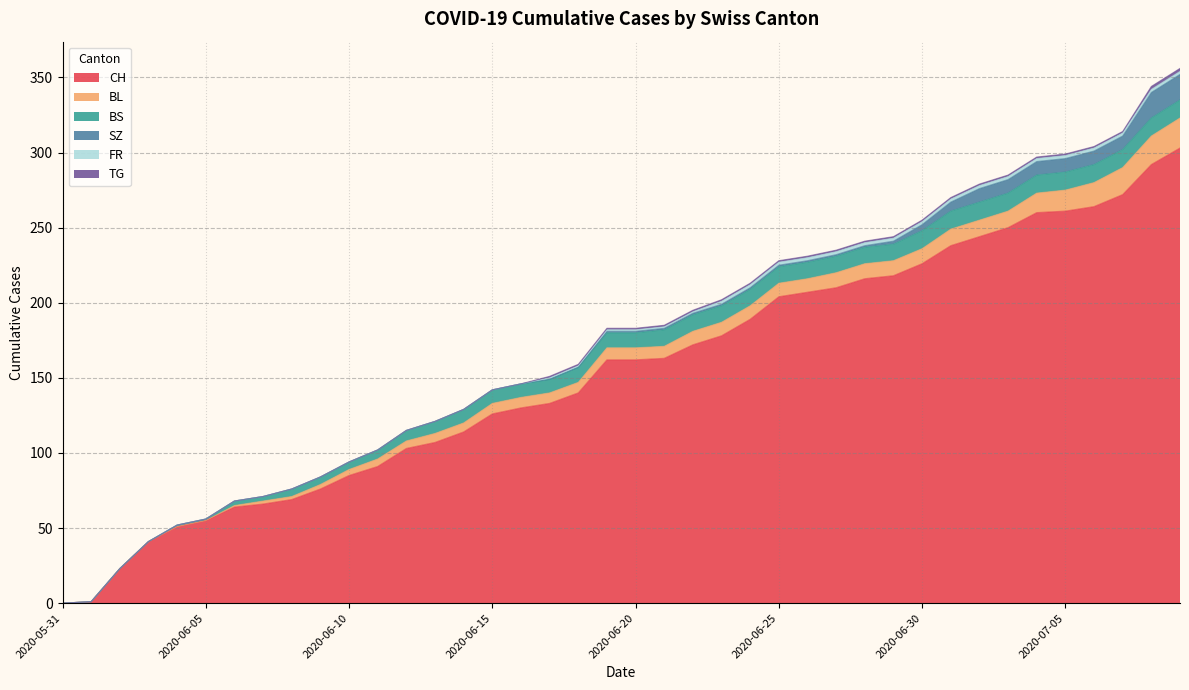

Reading left to right, extract all data points from this chart.

CH: 2020-05-31=0	2020-06-01=1	2020-06-02=23	2020-06-03=41	2020-06-04=51	2020-06-05=55	2020-06-06=64	2020-06-07=66	2020-06-08=69	2020-06-09=76	2020-06-10=85	2020-06-11=91	2020-06-12=103	2020-06-13=107	2020-06-14=114	2020-06-15=126	2020-06-16=130	2020-06-17=133	2020-06-18=140	2020-06-19=162	2020-06-20=162	2020-06-21=163	2020-06-22=172	2020-06-23=178	2020-06-24=189	2020-06-25=204	2020-06-26=207	2020-06-27=210	2020-06-28=216	2020-06-29=218	2020-06-30=226	2020-07-01=238	2020-07-02=244	2020-07-03=250	2020-07-04=260	2020-07-05=261	2020-07-06=264	2020-07-07=272	2020-07-08=292	2020-07-09=303
BL: 2020-05-31=0	2020-06-01=0	2020-06-02=0	2020-06-03=0	2020-06-04=0	2020-06-05=0	2020-06-06=1	2020-06-07=2	2020-06-08=2	2020-06-09=3	2020-06-10=4	2020-06-11=5	2020-06-12=5	2020-06-13=6	2020-06-14=6	2020-06-15=7	2020-06-16=7	2020-06-17=7	2020-06-18=7	2020-06-19=8	2020-06-20=8	2020-06-21=8	2020-06-22=9	2020-06-23=9	2020-06-24=9	2020-06-25=9	2020-06-26=9	2020-06-27=10	2020-06-28=10	2020-06-29=10	2020-06-30=10	2020-07-01=11	2020-07-02=11	2020-07-03=11	2020-07-04=13	2020-07-05=14	2020-07-06=16	2020-07-07=18	2020-07-08=19	2020-07-09=20
BS: 2020-05-31=0	2020-06-01=0	2020-06-02=0	2020-06-03=0	2020-06-04=1	2020-06-05=1	2020-06-06=3	2020-06-07=3	2020-06-08=5	2020-06-09=5	2020-06-10=5	2020-06-11=6	2020-06-12=7	2020-06-13=8	2020-06-14=9	2020-06-15=9	2020-06-16=9	2020-06-17=9	2020-06-18=10	2020-06-19=10	2020-06-20=10	2020-06-21=11	2020-06-22=11	2020-06-23=11	2020-06-24=11	2020-06-25=11	2020-06-26=11	2020-06-27=11	2020-06-28=11	2020-06-29=11	2020-06-30=12	2020-07-01=12	2020-07-02=12	2020-07-03=12	2020-07-04=12	2020-07-05=12	2020-07-06=12	2020-07-07=12	2020-07-08=12	2020-07-09=12
SZ: 2020-05-31=0	2020-06-01=0	2020-06-02=0	2020-06-03=0	2020-06-04=0	2020-06-05=0	2020-06-06=0	2020-06-07=0	2020-06-08=0	2020-06-09=0	2020-06-10=0	2020-06-11=0	2020-06-12=0	2020-06-13=0	2020-06-14=0	2020-06-15=0	2020-06-16=0	2020-06-17=0	2020-06-18=0	2020-06-19=1	2020-06-20=1	2020-06-21=1	2020-06-22=1	2020-06-23=1	2020-06-24=1	2020-06-25=1	2020-06-26=1	2020-06-27=1	2020-06-28=1	2020-06-29=2	2020-06-30=4	2020-07-01=6	2020-07-02=9	2020-07-03=9	2020-07-04=9	2020-07-05=9	2020-07-06=9	2020-07-07=9	2020-07-08=17	2020-07-09=17
FR: 2020-05-31=0	2020-06-01=0	2020-06-02=0	2020-06-03=0	2020-06-04=0	2020-06-05=0	2020-06-06=0	2020-06-07=0	2020-06-08=0	2020-06-09=0	2020-06-10=0	2020-06-11=0	2020-06-12=0	2020-06-13=0	2020-06-14=0	2020-06-15=0	2020-06-16=0	2020-06-17=1	2020-06-18=1	2020-06-19=1	2020-06-20=1	2020-06-21=1	2020-06-22=1	2020-06-23=2	2020-06-24=2	2020-06-25=2	2020-06-26=2	2020-06-27=2	2020-06-28=2	2020-06-29=2	2020-06-30=2	2020-07-01=2	2020-07-02=2	2020-07-03=2	2020-07-04=2	2020-07-05=2	2020-07-06=2	2020-07-07=2	2020-07-08=2	2020-07-09=2
TG: 2020-05-31=0	2020-06-01=0	2020-06-02=0	2020-06-03=0	2020-06-04=0	2020-06-05=0	2020-06-06=0	2020-06-07=0	2020-06-08=0	2020-06-09=0	2020-06-10=0	2020-06-11=0	2020-06-12=0	2020-06-13=0	2020-06-14=0	2020-06-15=0	2020-06-16=0	2020-06-17=1	2020-06-18=1	2020-06-19=1	2020-06-20=1	2020-06-21=1	2020-06-22=1	2020-06-23=1	2020-06-24=1	2020-06-25=1	2020-06-26=1	2020-06-27=1	2020-06-28=1	2020-06-29=1	2020-06-30=1	2020-07-01=1	2020-07-02=1	2020-07-03=1	2020-07-04=1	2020-07-05=1	2020-07-06=1	2020-07-07=1	2020-07-08=2	2020-07-09=2